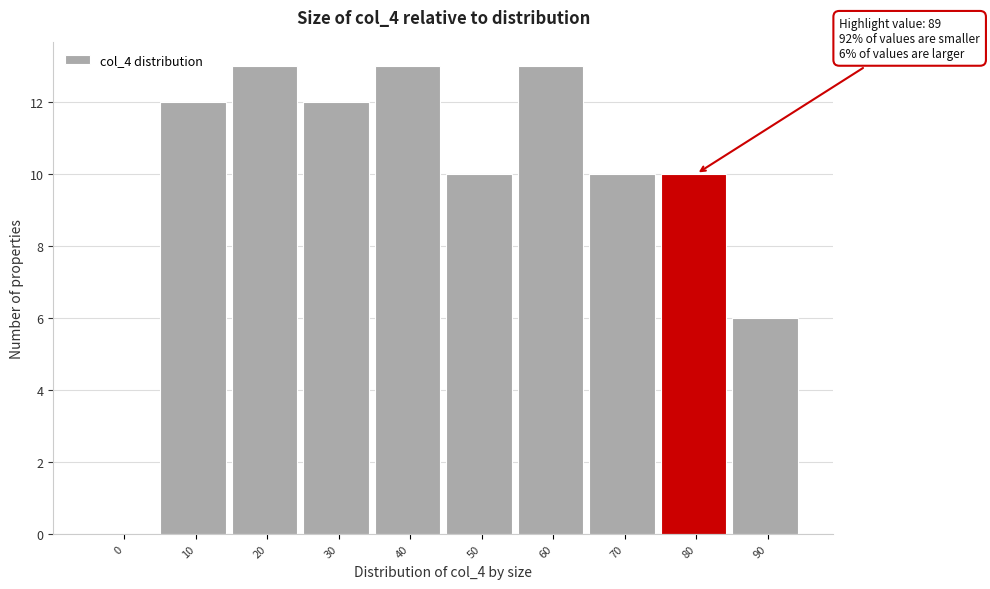

Reading right to left, list all the values displayed in this chart.

90=6	80=10	70=10	60=13	50=10	40=13	30=12	20=13	10=12	0=0